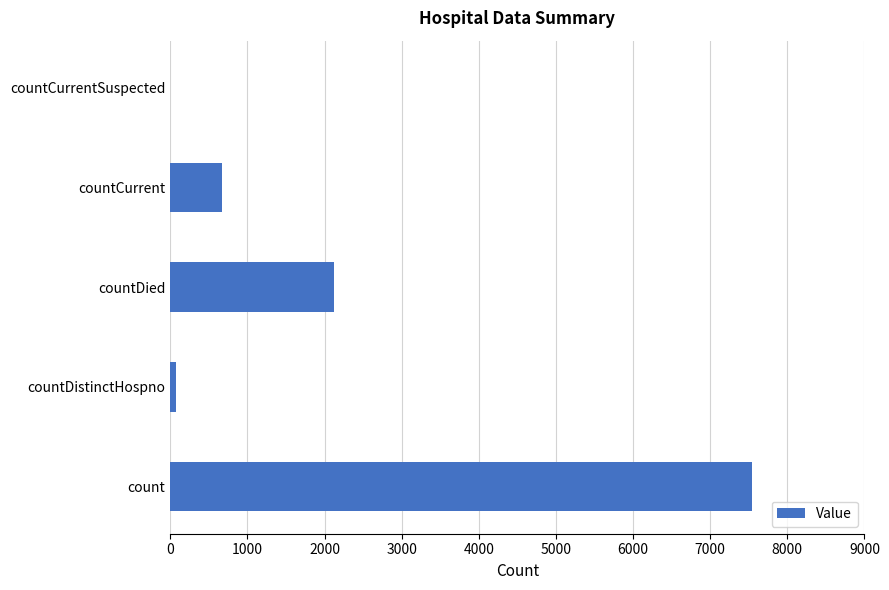

Reading bottom to top, list all the values displayed in this chart.

count=7545	countDistinctHospno=77	countDied=2120	countCurrent=669	countCurrentSuspected=0